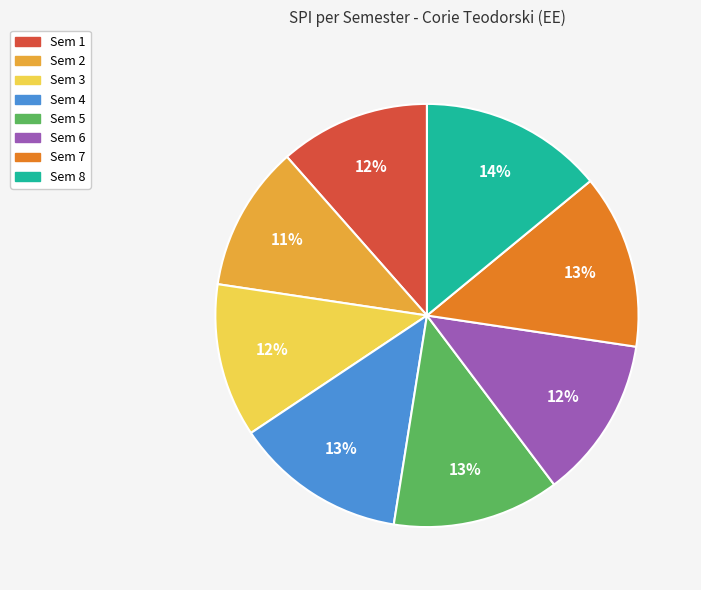

Combined, do Sem 1 and Sem 4 account for over 50%?

No